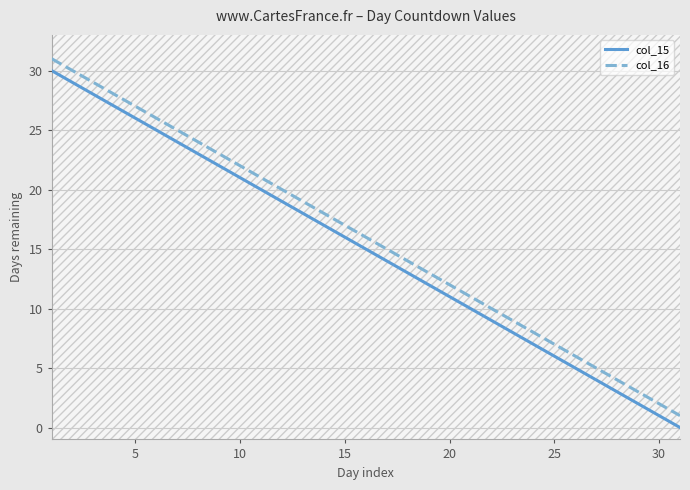

Reading left to right, what are all the values shown in this chart?

col_15: 30	29	28	27	26	25	24	23	22	21	20	19	18	17	16	15	14	13	12	11	10	9	8	7	6	5	4	3	2	1	0
col_16: 31	30	29	28	27	26	25	24	23	22	21	20	19	18	17	16	15	14	13	12	11	10	9	8	7	6	5	4	3	2	1